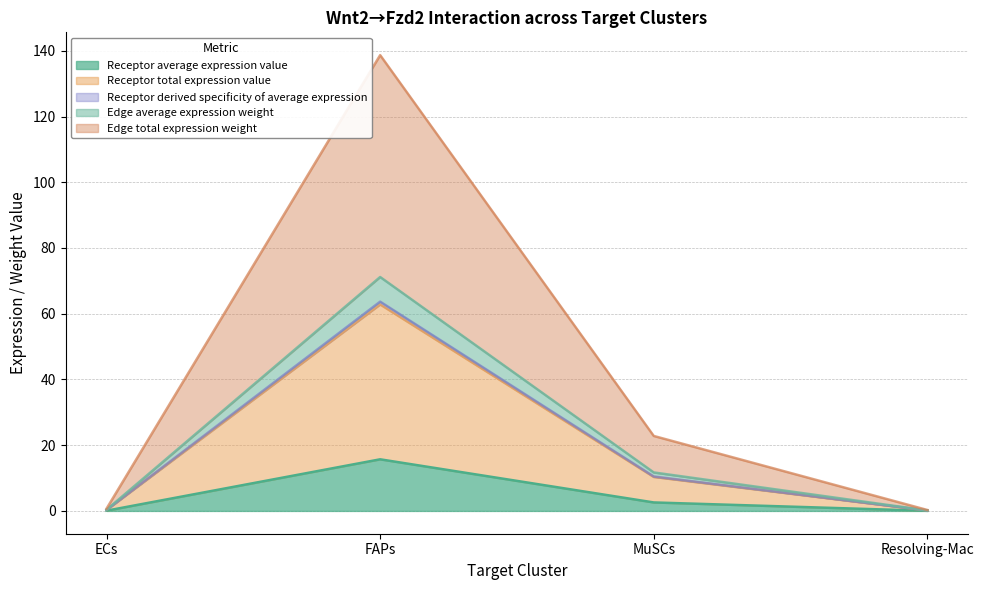

Which category has the highest value in the Edge average expression weight series?

FAPs